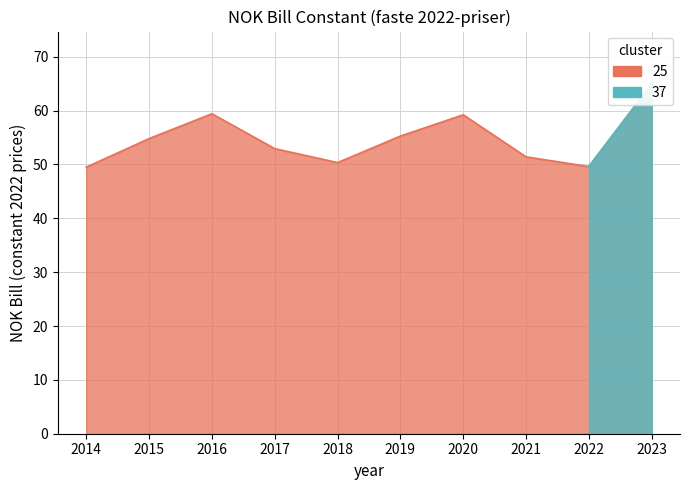

How many points are higher than both their immediate neighbors (excluding endpoints)?

2